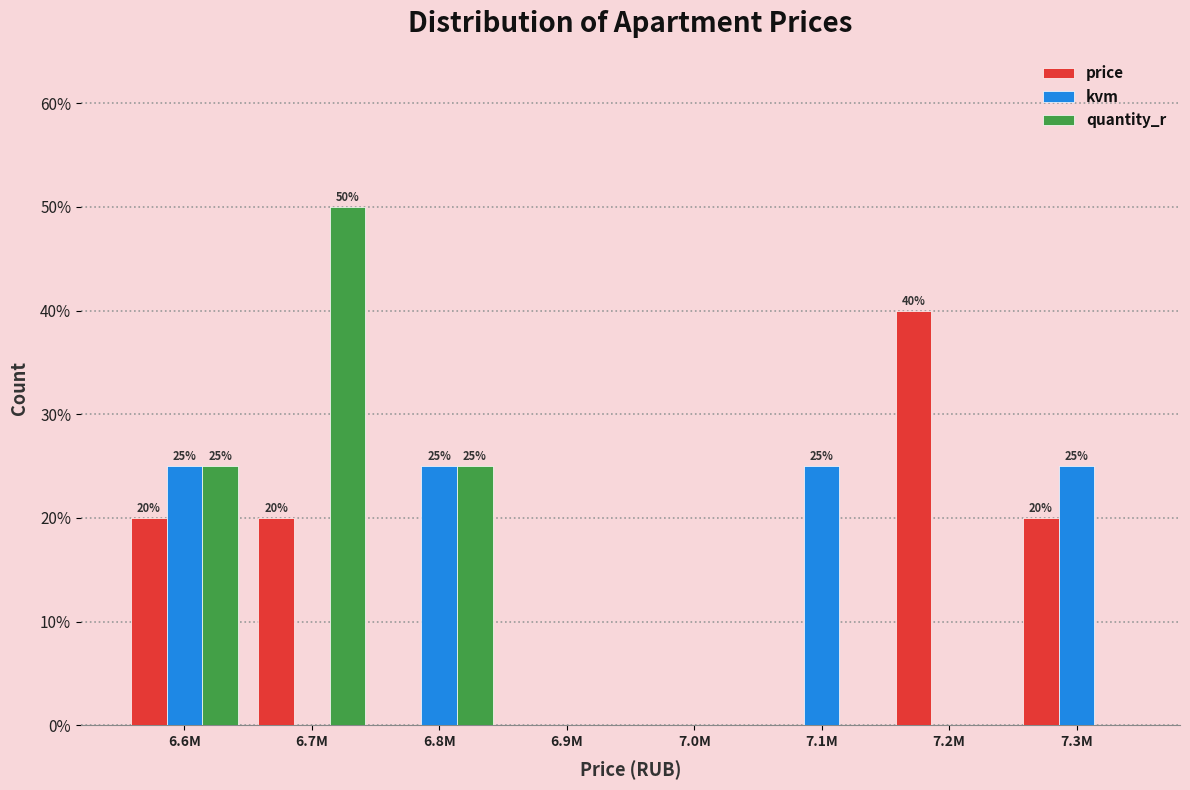

Reading left to right, extract all data points from this chart.

price: 6.6M=20	6.7M=20	6.8M=0	6.9M=0	7.0M=0	7.1M=0	7.2M=40	7.3M=20
kvm: 6.6M=25	6.7M=0	6.8M=25	6.9M=0	7.0M=0	7.1M=25	7.2M=0	7.3M=25
quantity_r: 6.6M=25	6.7M=50	6.8M=25	6.9M=0	7.0M=0	7.1M=0	7.2M=0	7.3M=0